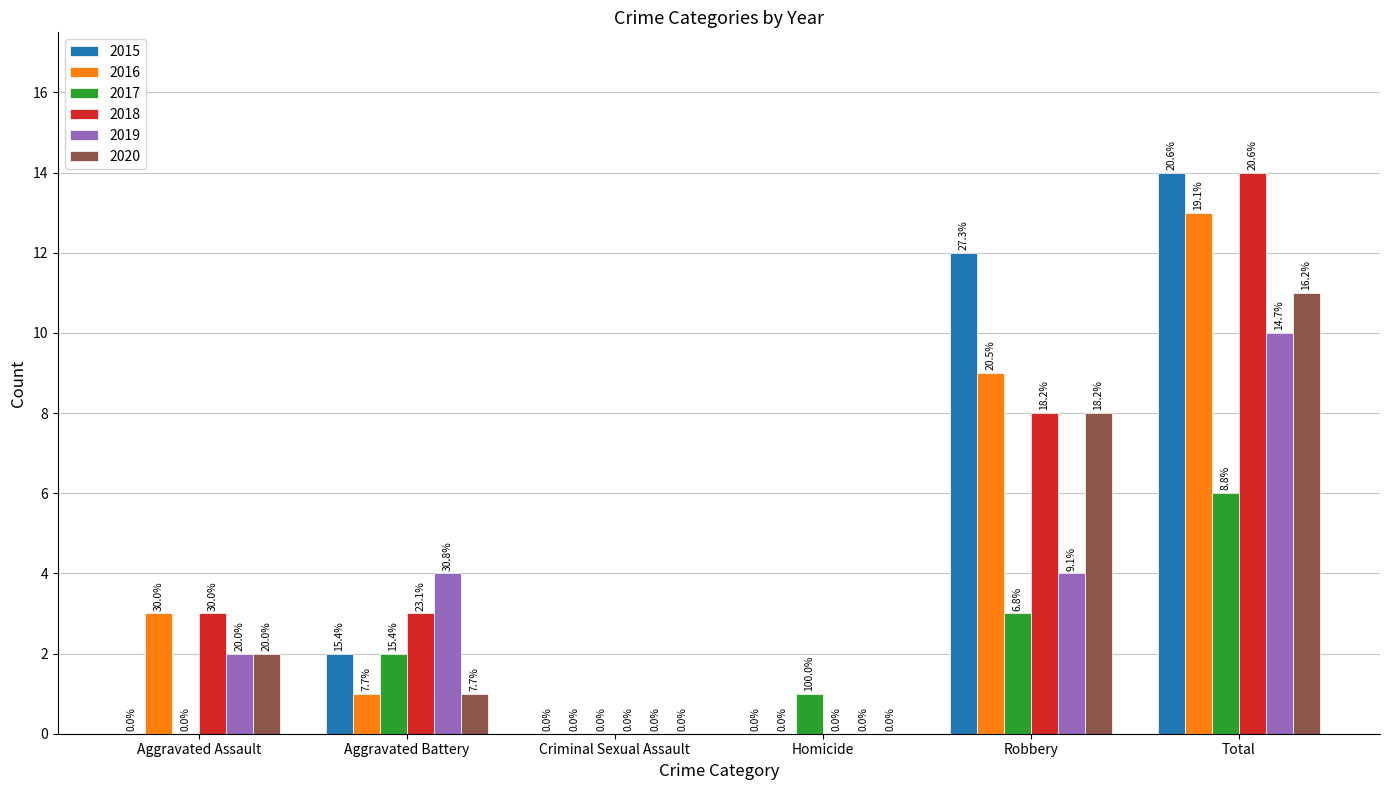

Reading left to right, transcribe all the data shown in this chart.

2015: 0	2	0	0	12	14
2016: 3	1	0	0	9	13
2017: 0	2	0	1	3	6
2018: 3	3	0	0	8	14
2019: 2	4	0	0	4	10
2020: 2	1	0	0	8	11